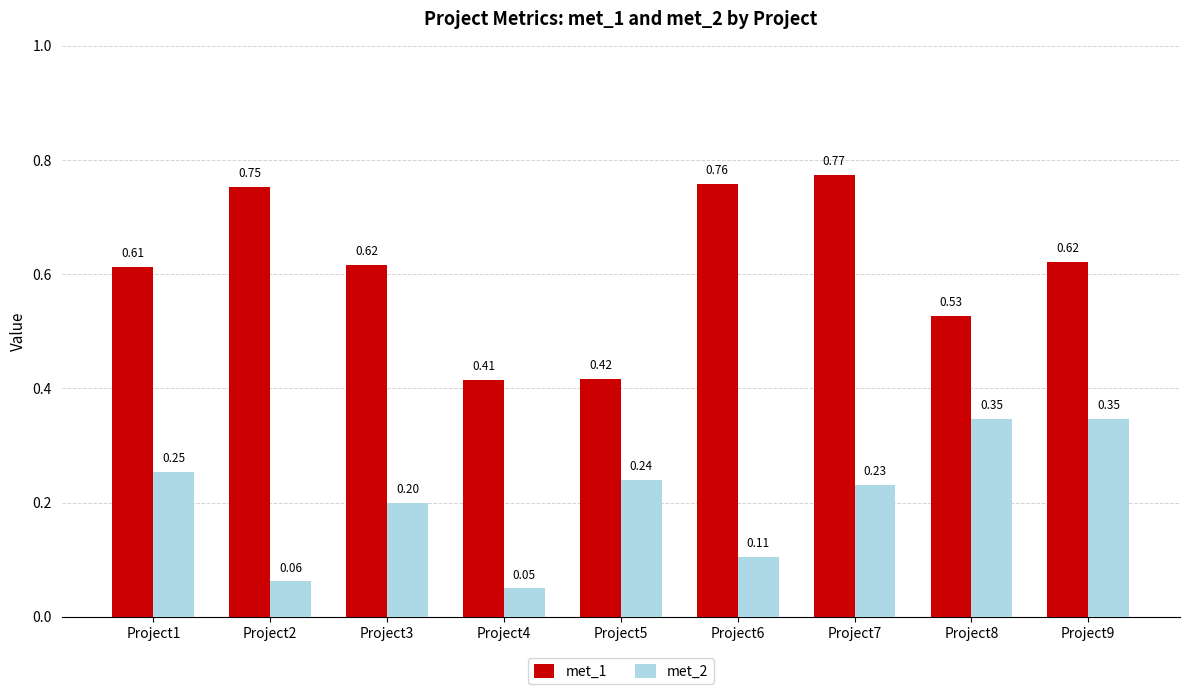

At Project8, list the series in order from smallest to largest.

met_2, met_1